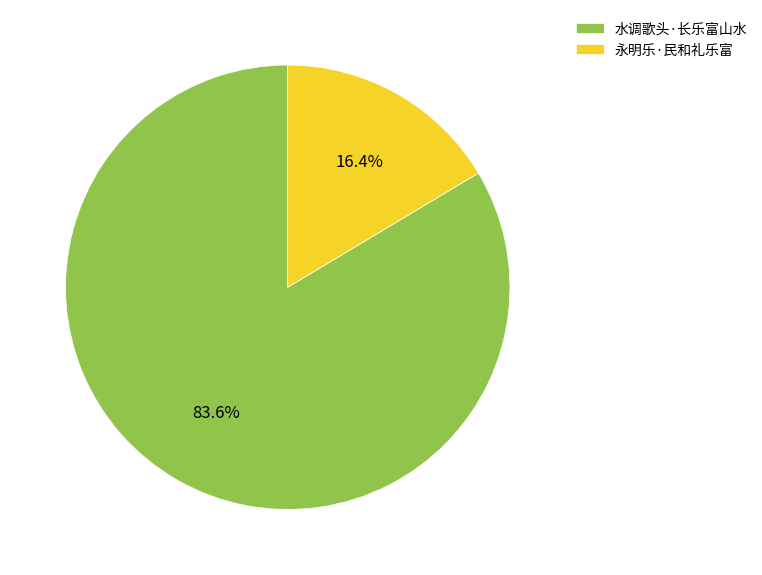

Between 永明乐·民和礼乐富 and 水调歌头·长乐富山水, which is larger?

水调歌头·长乐富山水